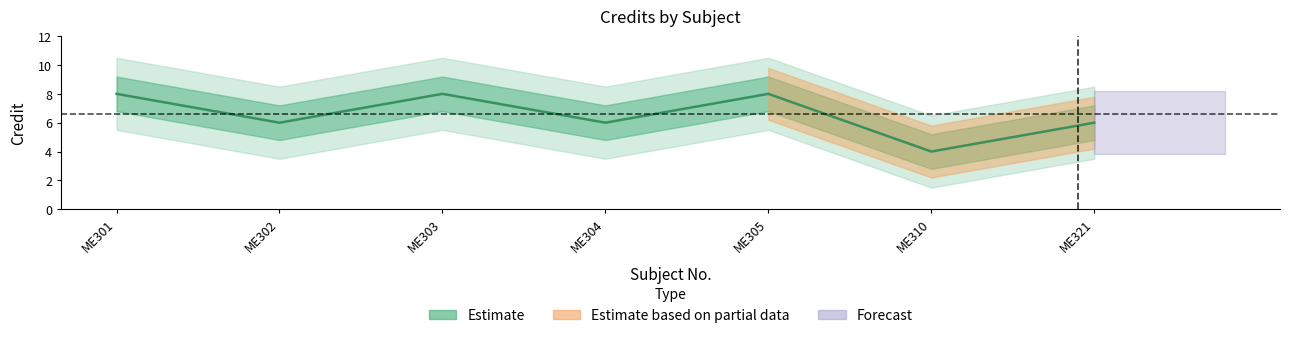

Rank the categories by value from lowest to highest.

ME310, ME302, ME304, ME321, ME301, ME303, ME305